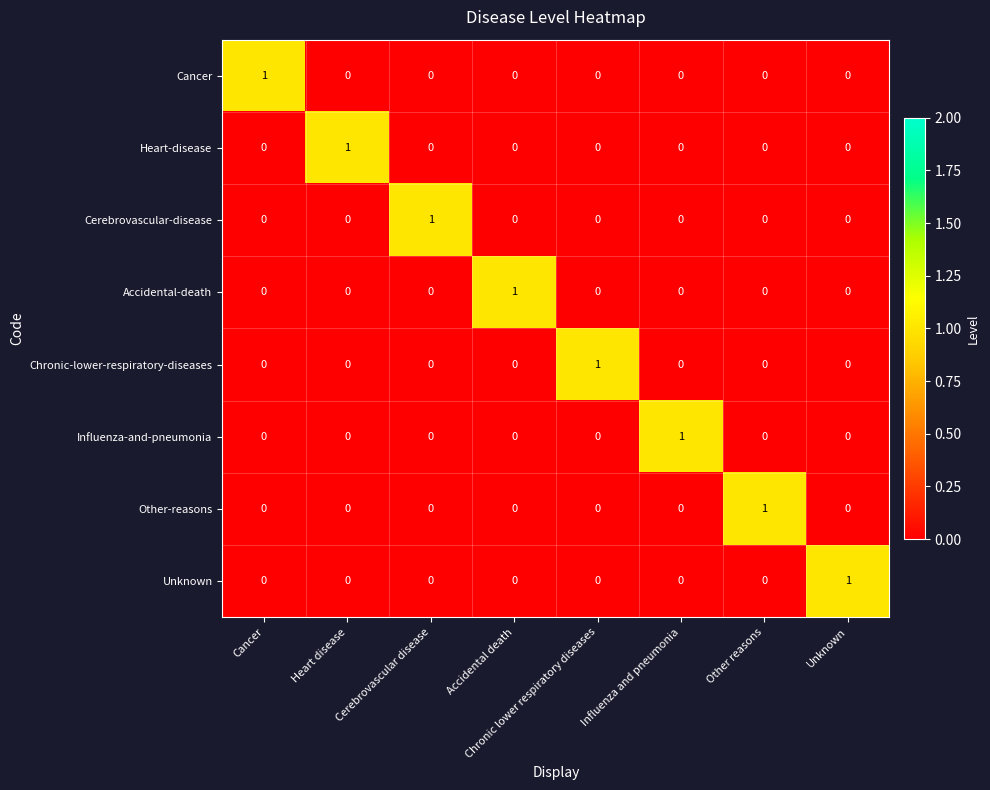

How many Unknown values are between 0 and 1?

8